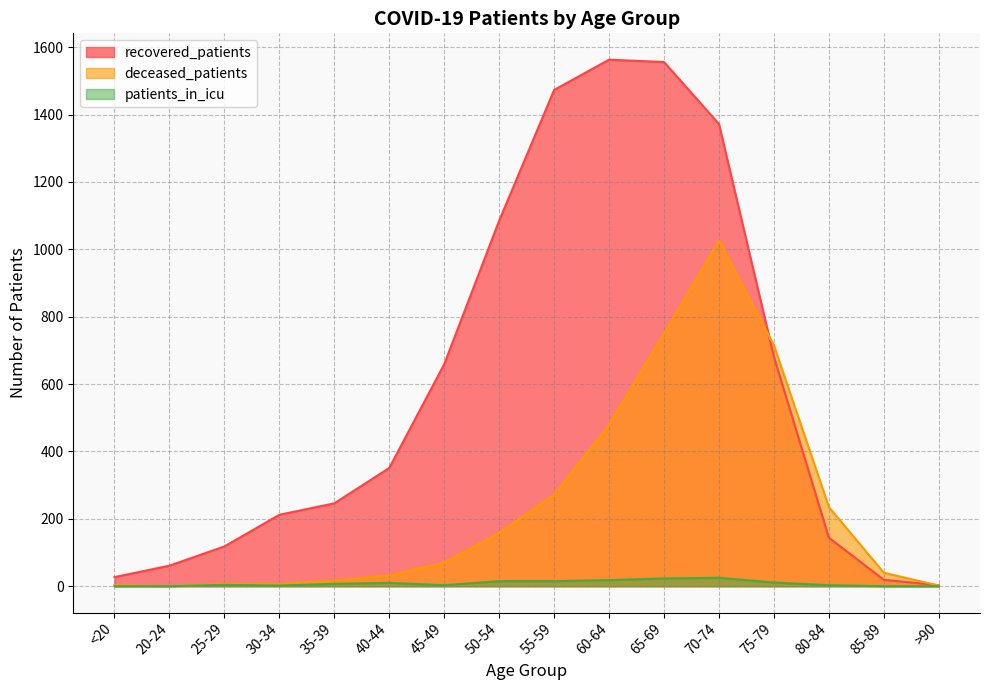

Reading right to left, list all the values displayed in this chart.

recovered_patients: 3	19	144	681	1372	1556	1563	1473	1085	659	351	246	212	118	61	27
deceased_patients: 2	40	235	715	1026	750	479	272	158	70	32	17	7	7	0	3
patients_in_icu: 0	0	3	11	25	23	18	15	15	3	10	7	2	4	0	0